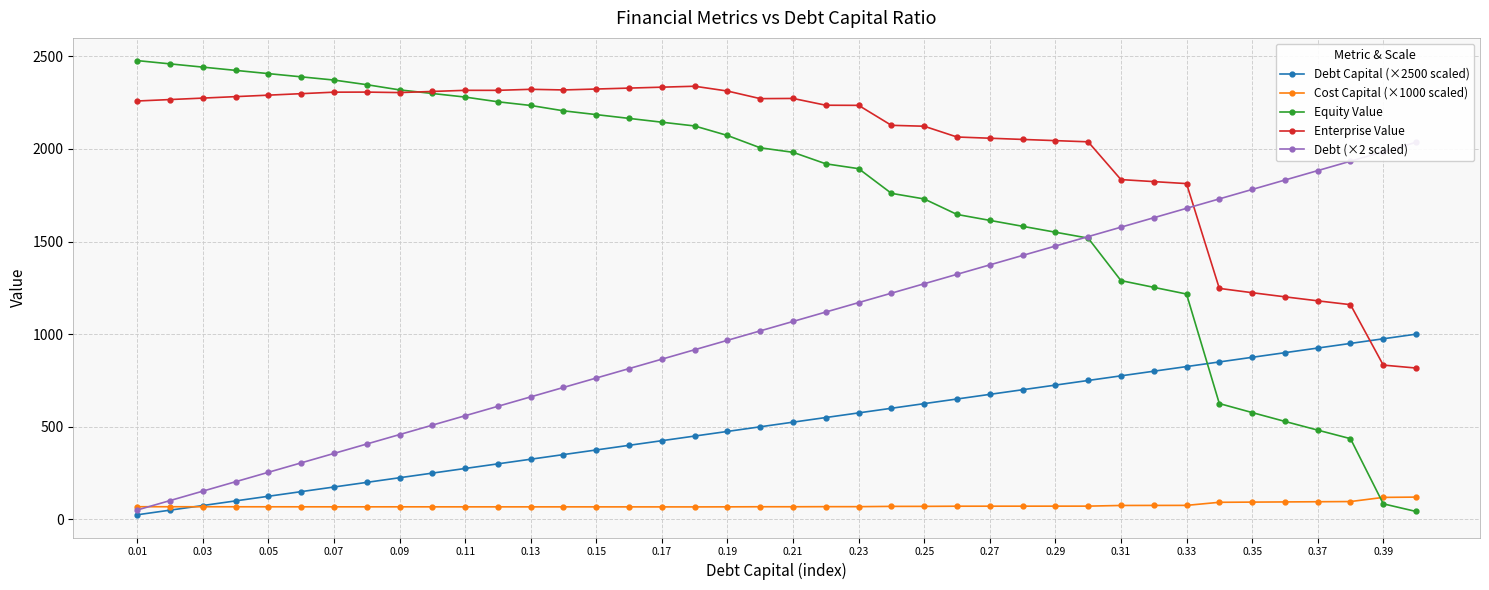

At how many categories does at least one series exceed 1066?

40